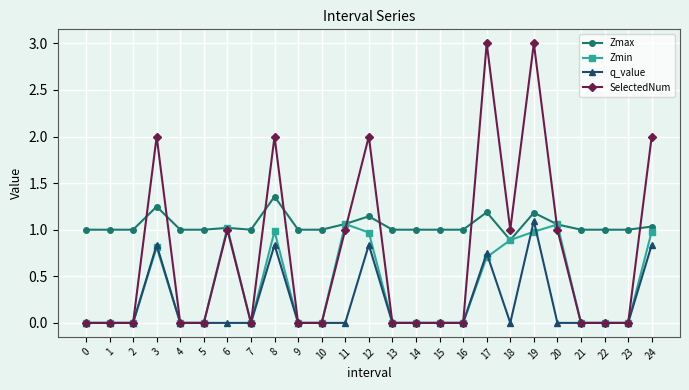

What are all the series names shown in the legend?

Zmax, Zmin, q_value, SelectedNum